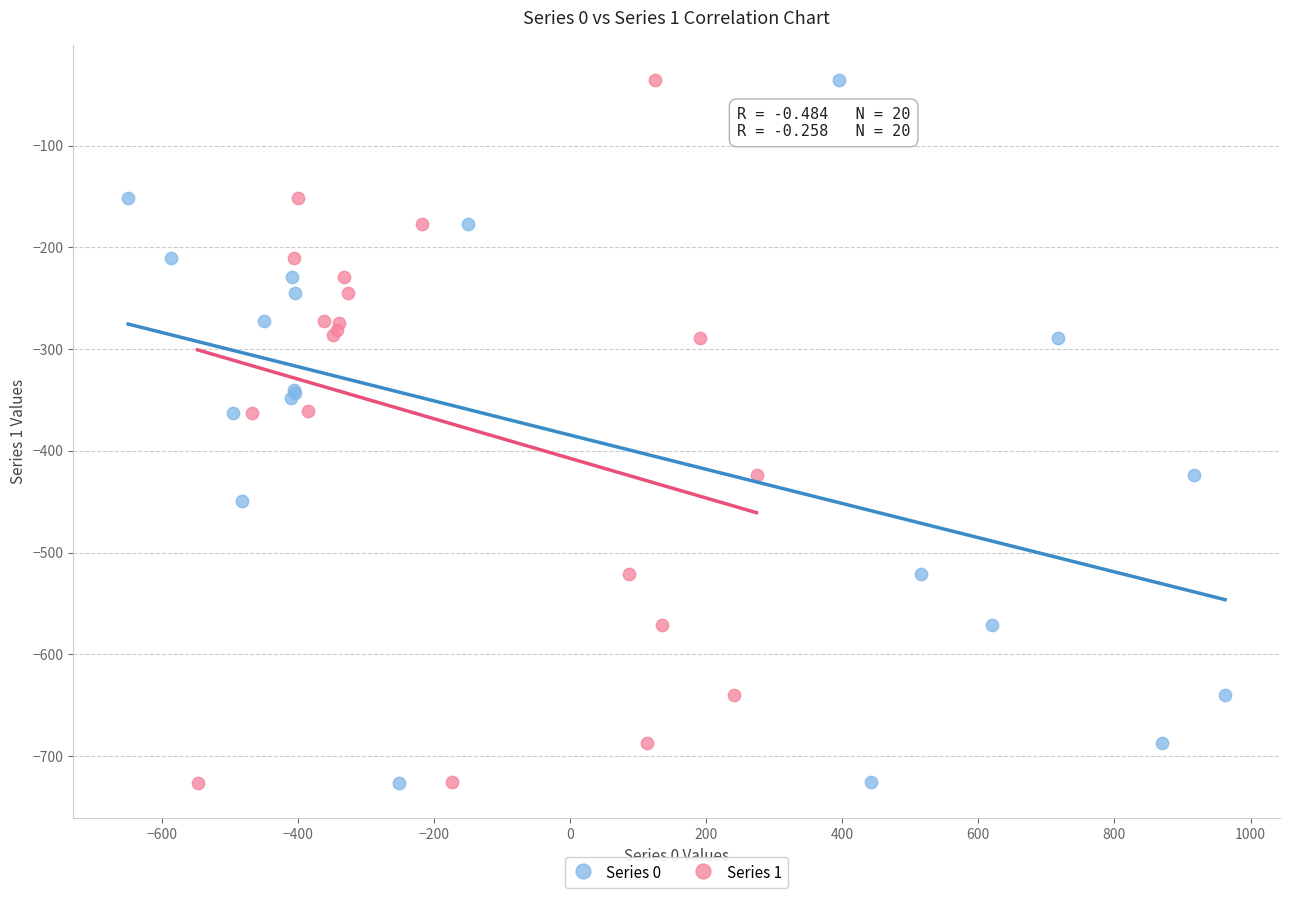

What are all the series names shown in the legend?

Series 0, Series 1